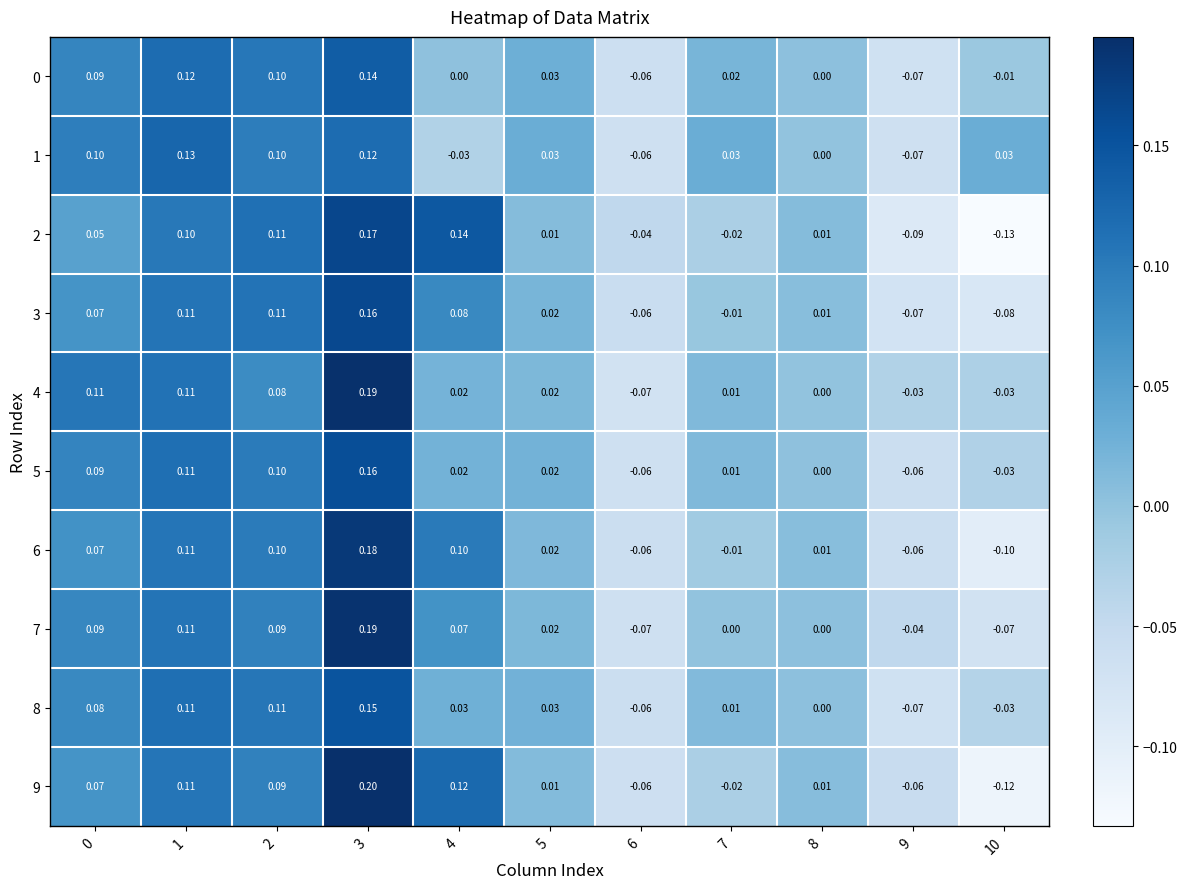

List the series in order of their peak value, lowest first.

1, 0, 8, 5, 3, 2, 6, 7, 4, 9